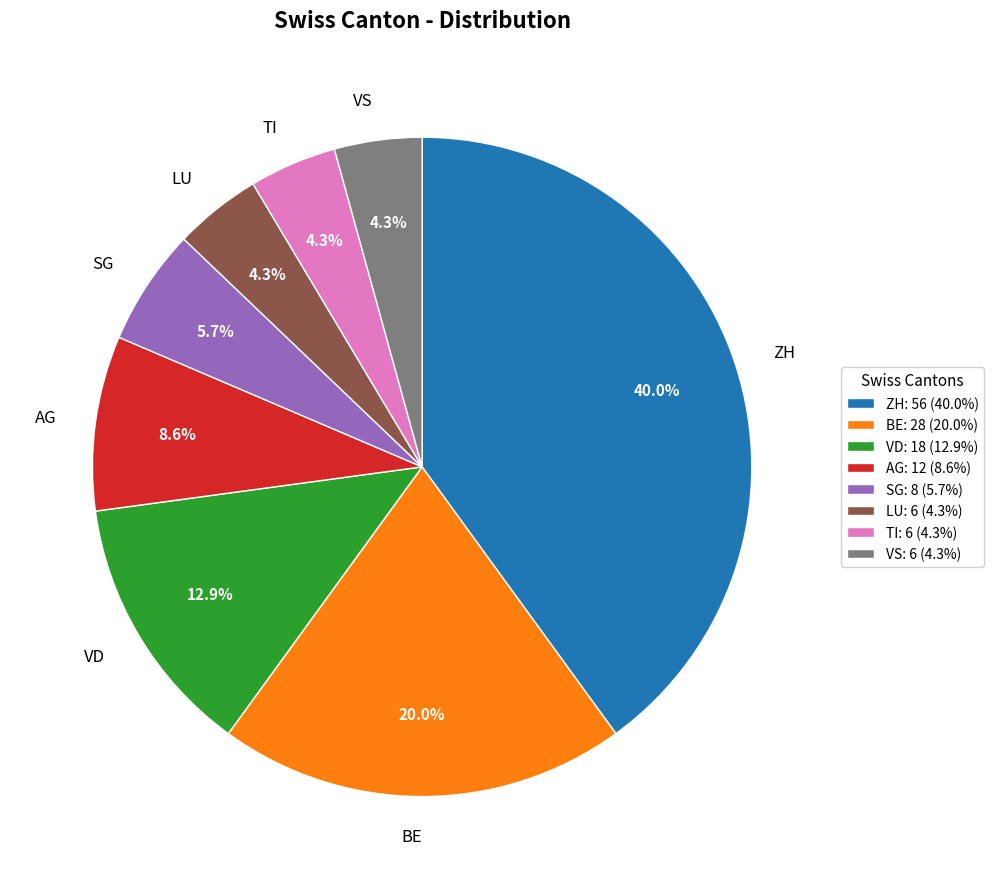

Count the number of slices in the pie.

8